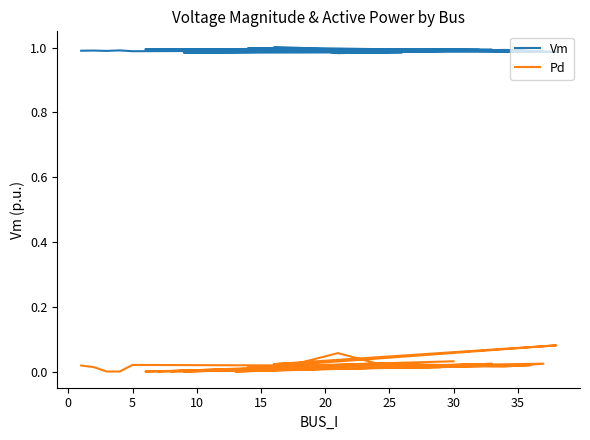

In Pd, how many points are lower than both neighbors (excluding endpoints)?

10